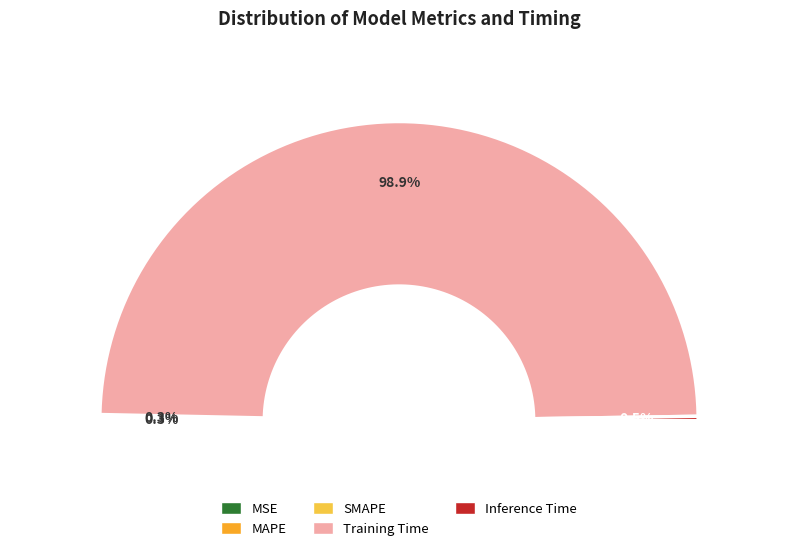

Does Training Time represent more than half of the total?

Yes